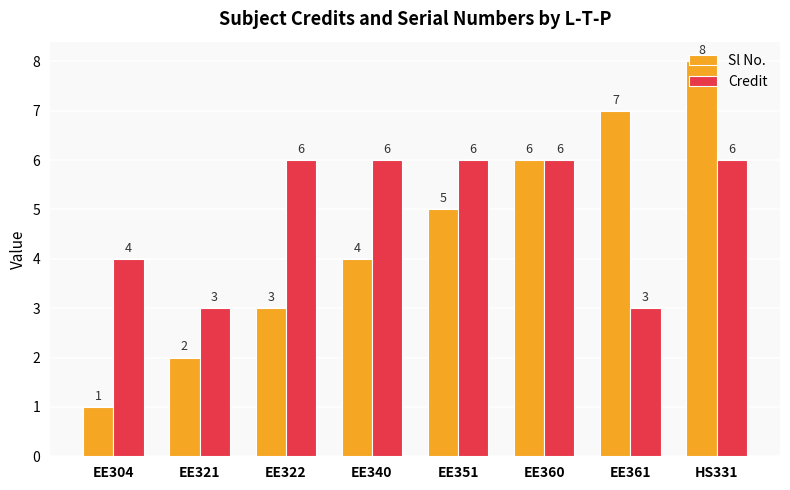

What is the highest value of the Credit series?

6